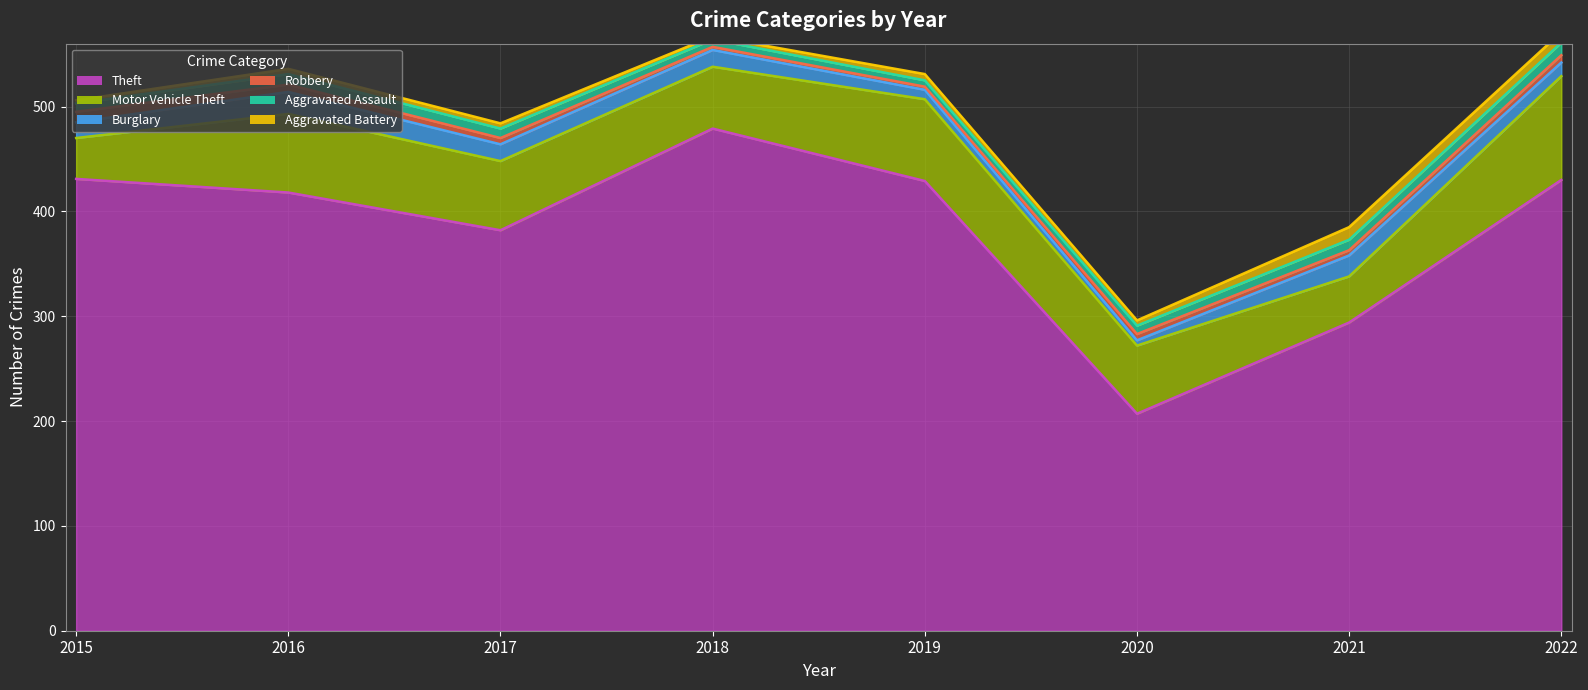

What is the difference between the highest and lowest values at 2022?

423